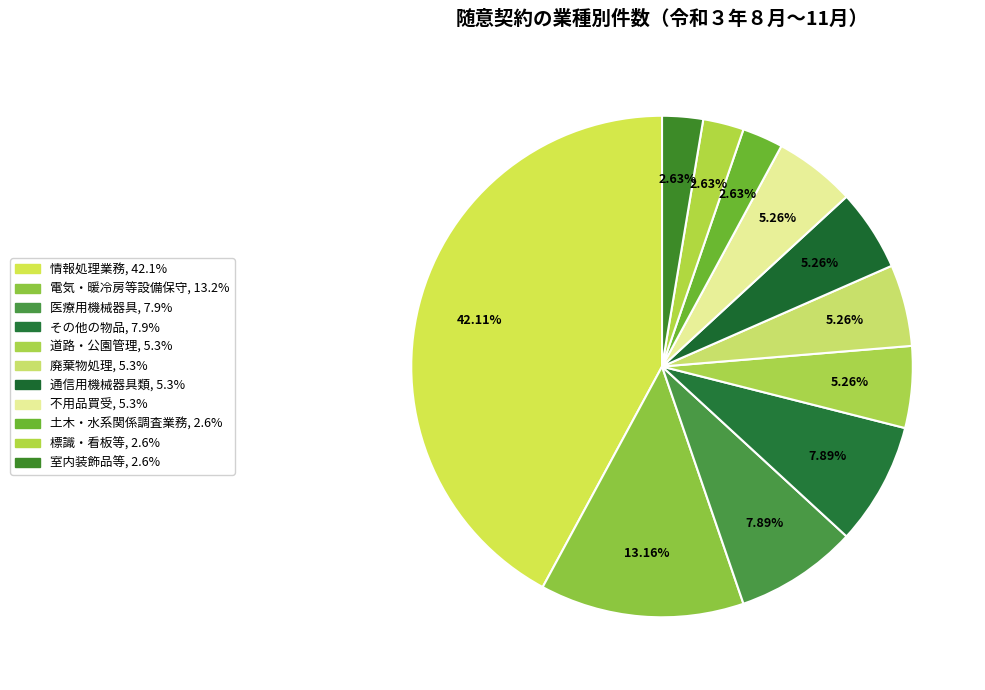

How many segments does this pie chart have?

11